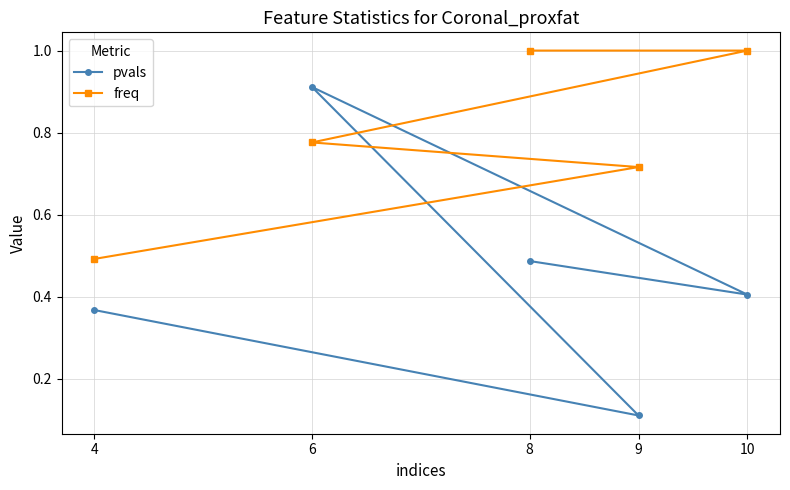

How many freq values are between 0 and 1?

5